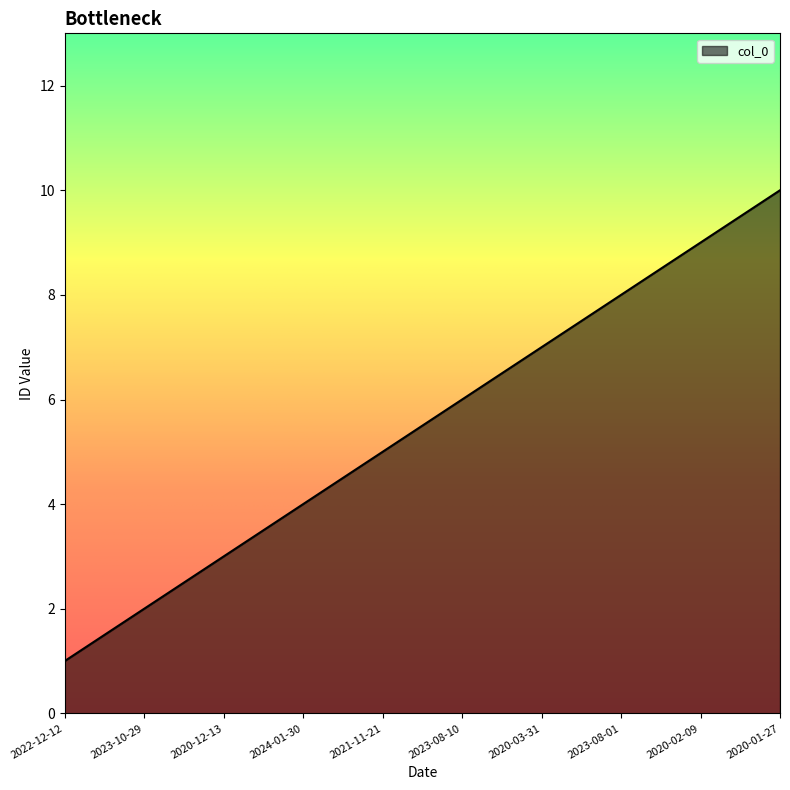

What is the approximate value at 2023-08-01?

8